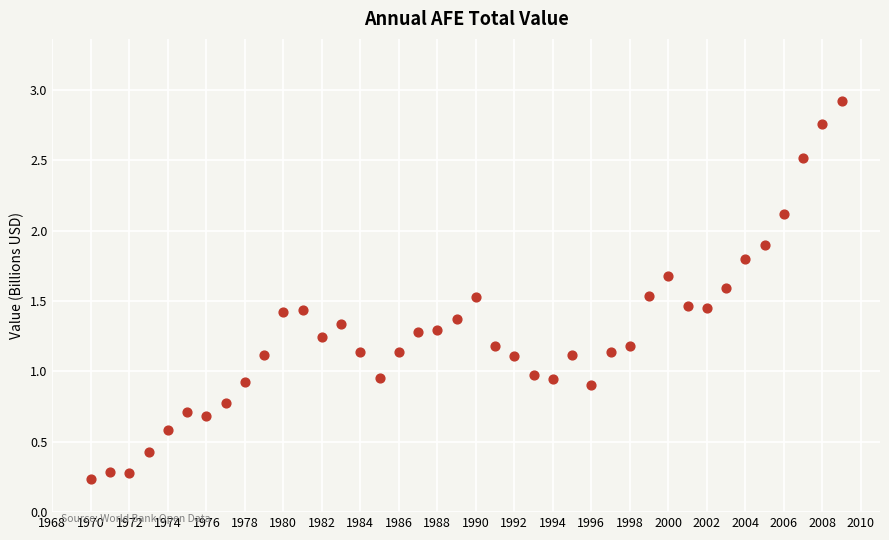

What is the range of X values (max minus min)?

39.0